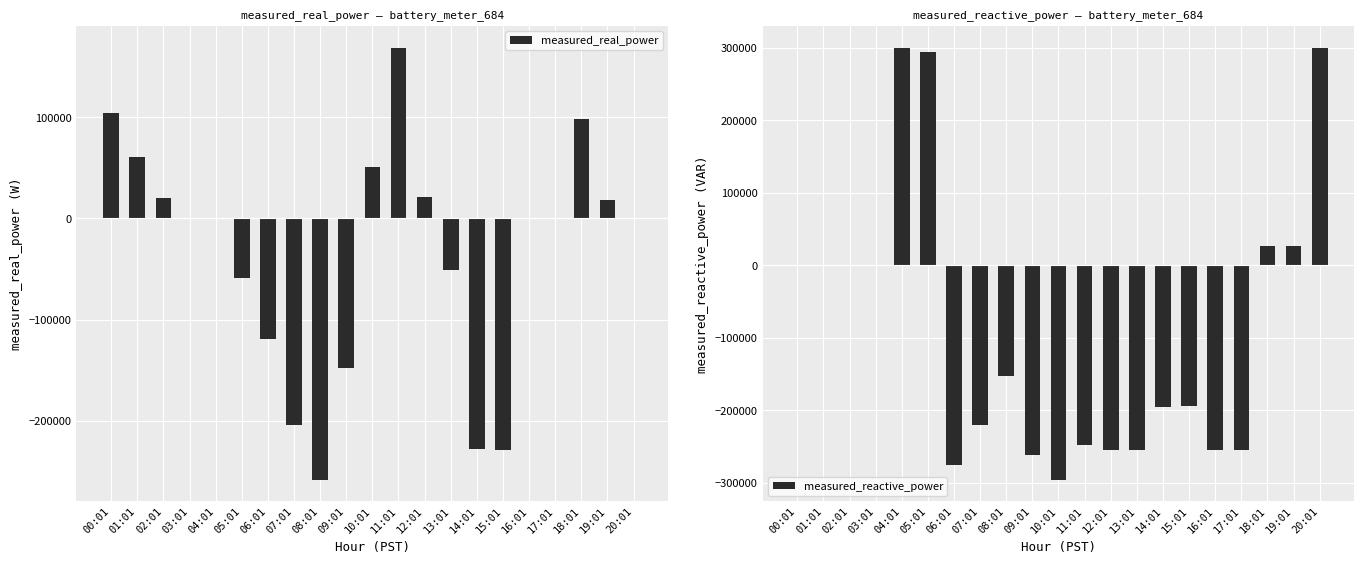

The measured_reactive_power series shows 0.0 at 03:01. True or false?

True